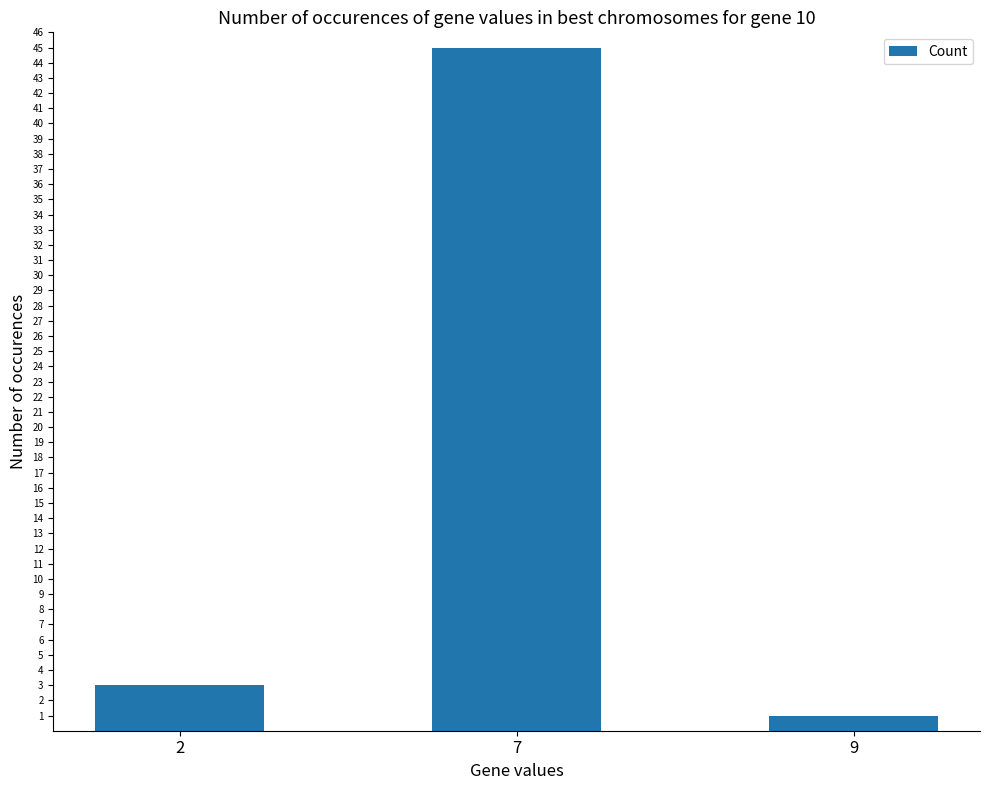

What is the greatest value displayed?

45